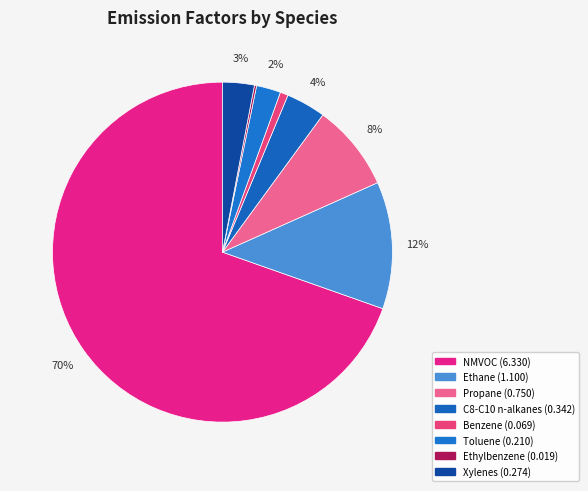

Between Toluene and Ethane, which is larger?

Ethane